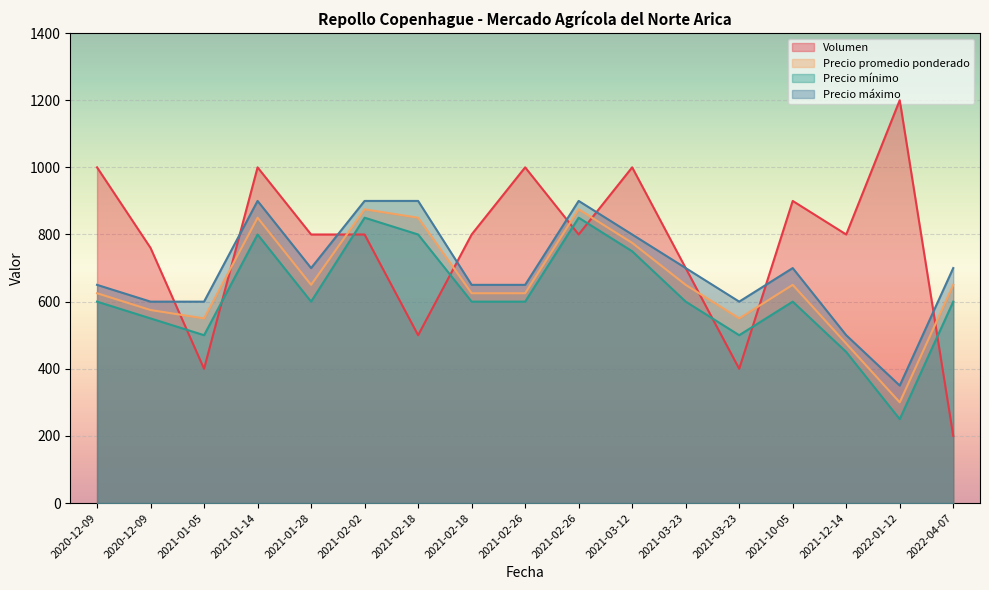

True or false: Precio promedio ponderado has a value of 1039 at 2021-01-28.

False